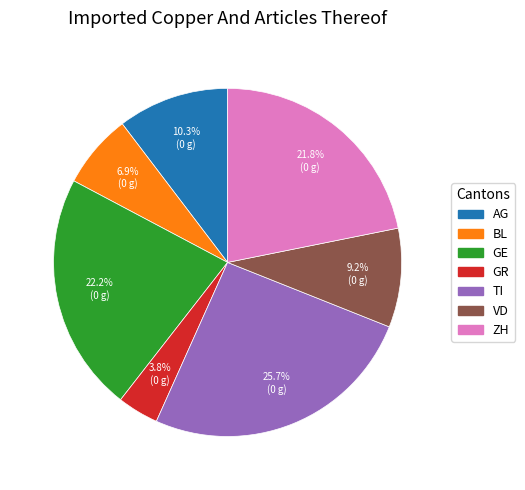

The GE slice represents 22% of the pie. True or false?

True